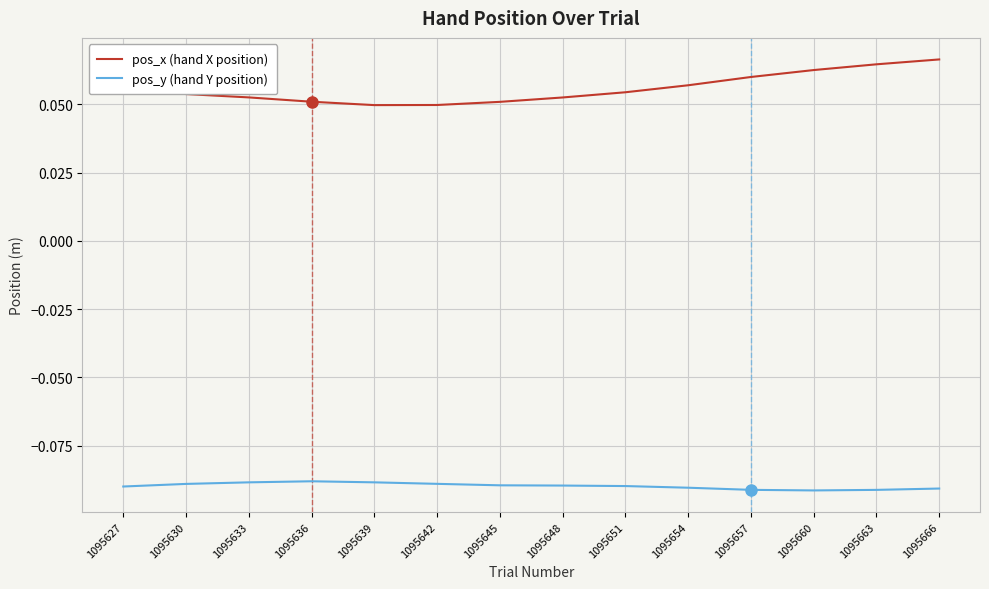

What are all the series names shown in the legend?

pos_x (hand X position), pos_y (hand Y position)